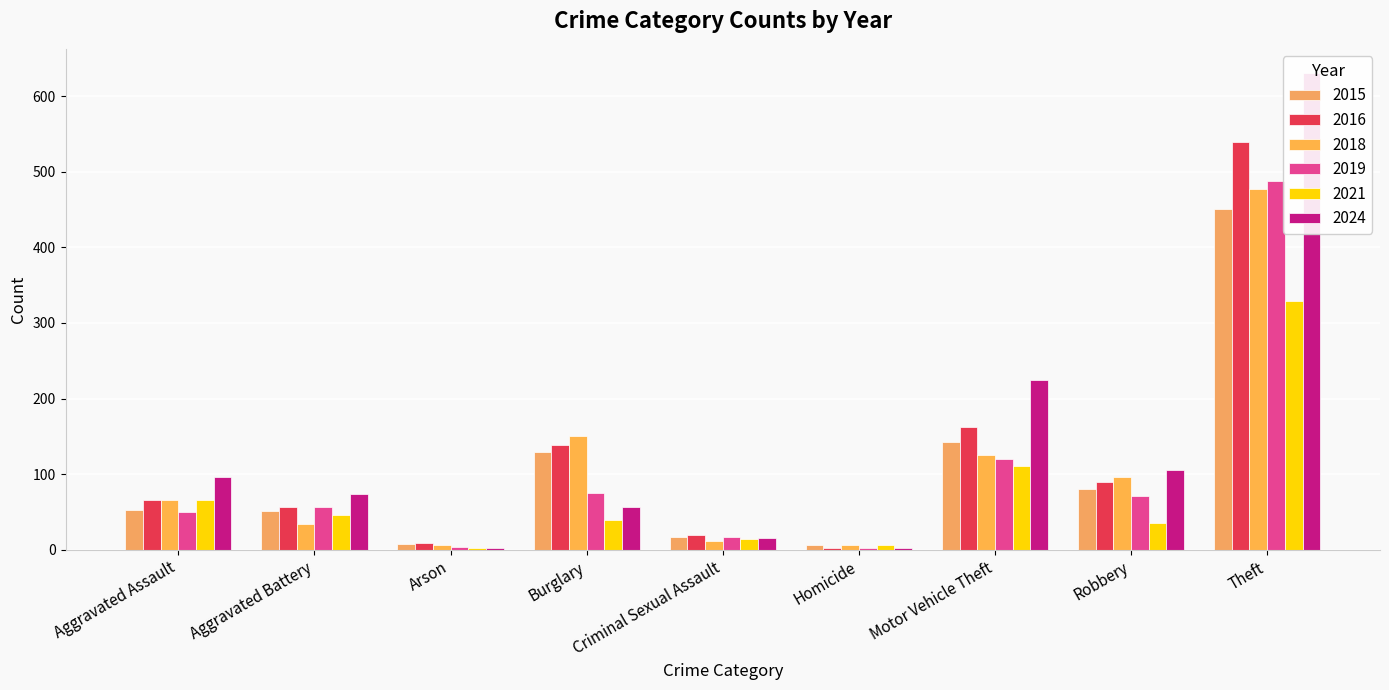

Reading left to right, transcribe all the data shown in this chart.

2015: Aggravated Assault=52	Aggravated Battery=51	Arson=8	Burglary=129	Criminal Sexual Assault=17	Homicide=7	Motor Vehicle Theft=143	Robbery=81	Theft=451
2016: Aggravated Assault=66	Aggravated Battery=56	Arson=9	Burglary=139	Criminal Sexual Assault=20	Homicide=3	Motor Vehicle Theft=163	Robbery=90	Theft=539
2018: Aggravated Assault=66	Aggravated Battery=34	Arson=6	Burglary=150	Criminal Sexual Assault=11	Homicide=7	Motor Vehicle Theft=126	Robbery=96	Theft=477
2019: Aggravated Assault=50	Aggravated Battery=57	Arson=4	Burglary=75	Criminal Sexual Assault=17	Homicide=3	Motor Vehicle Theft=120	Robbery=71	Theft=488
2021: Aggravated Assault=66	Aggravated Battery=46	Arson=2	Burglary=39	Criminal Sexual Assault=14	Homicide=7	Motor Vehicle Theft=111	Robbery=35	Theft=329
2024: Aggravated Assault=96	Aggravated Battery=74	Arson=2	Burglary=56	Criminal Sexual Assault=16	Homicide=3	Motor Vehicle Theft=224	Robbery=106	Theft=631